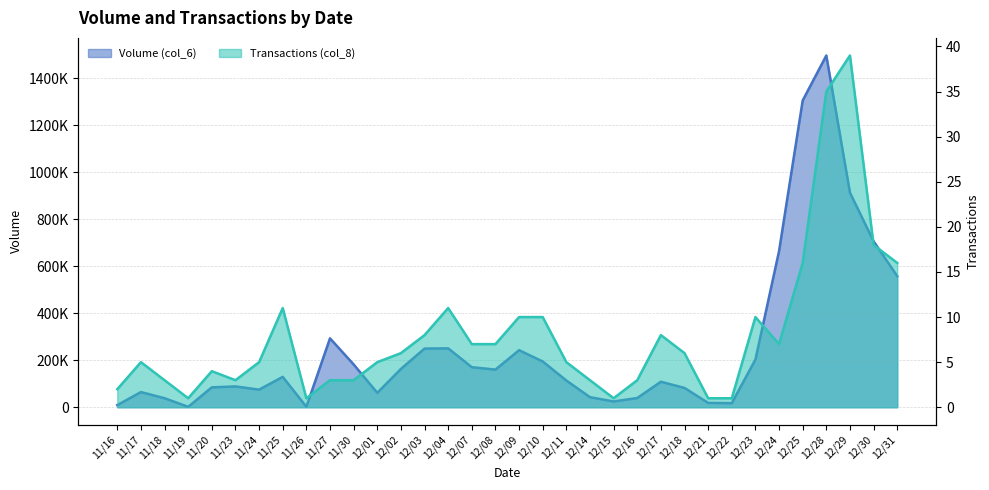

At 11/18, list the series in order from largest to smallest.

Volume (col_6), Transactions (col_8)